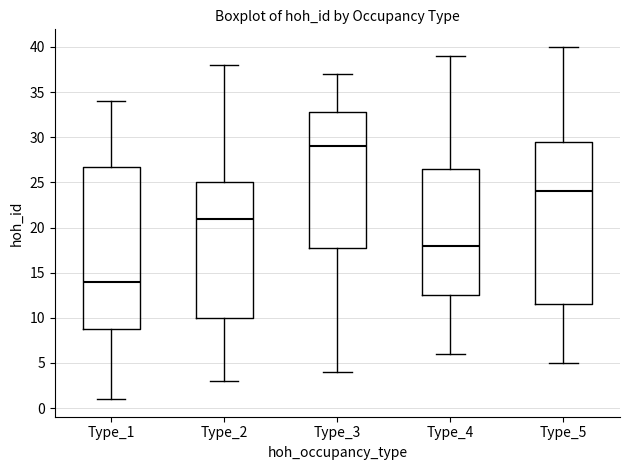

Where is the lower edge of the box for Type_1 on the y-axis? The values are not printed on the chart, so give them approximately, as read against the axis.

9.0